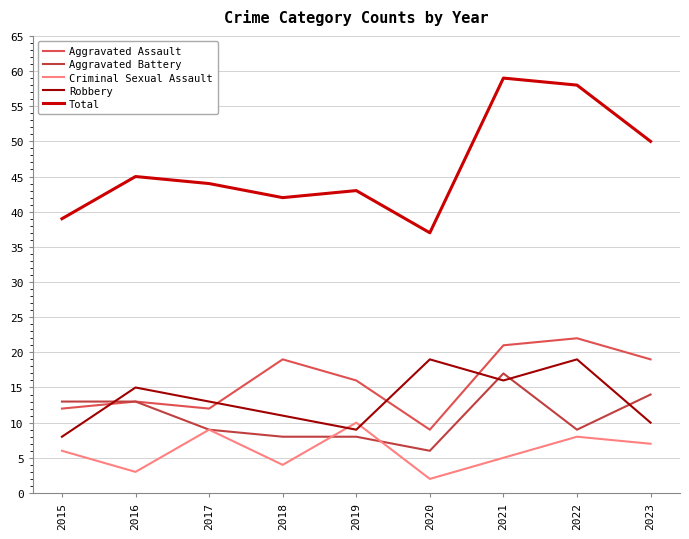

Does the chart display data point markers on the line(s)?

No